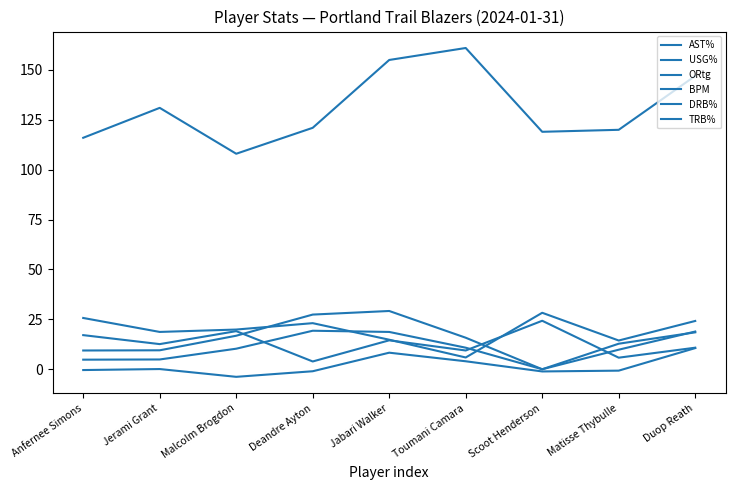

How many lines are shown in the chart?

6